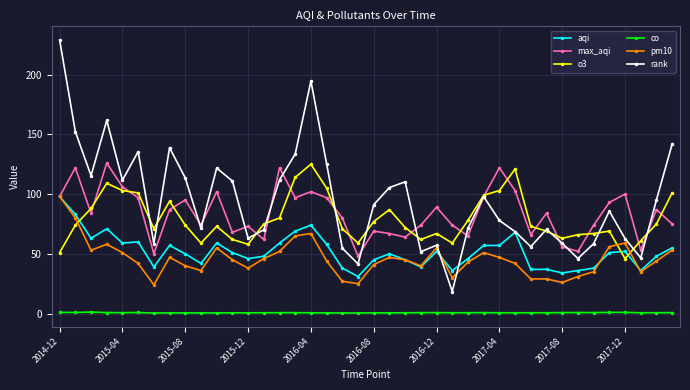

Which series has the widest spread of values?

rank